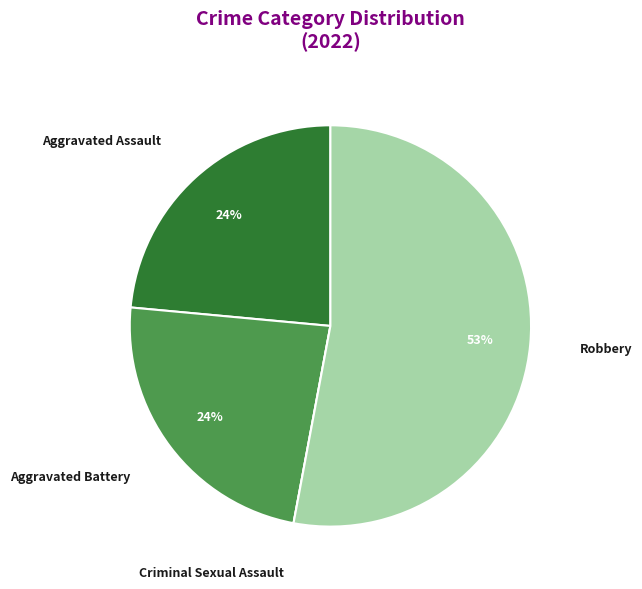

What is the largest slice in the pie chart?

Robbery